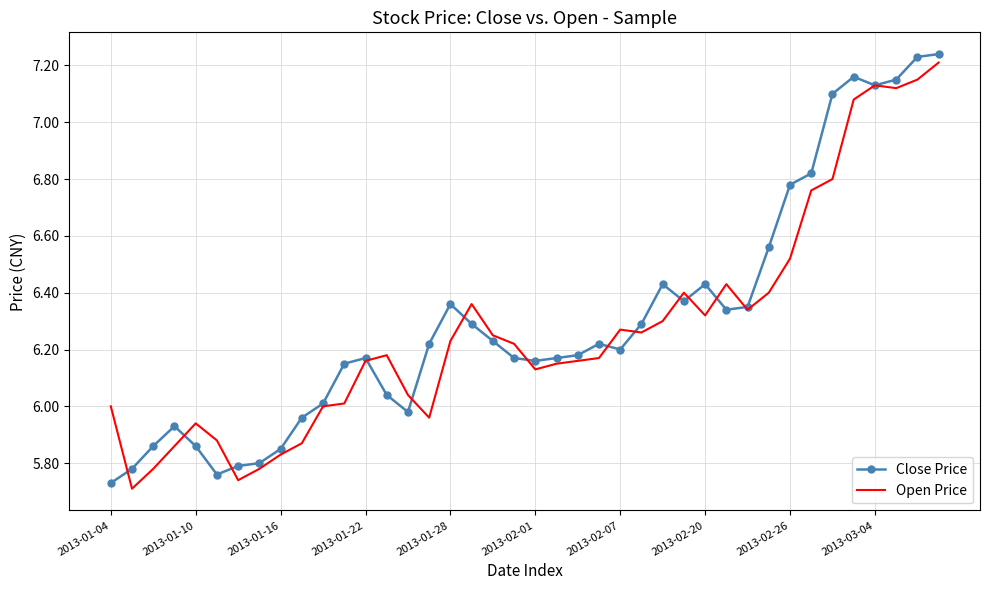

At which category is the sum across all series the highest?

39